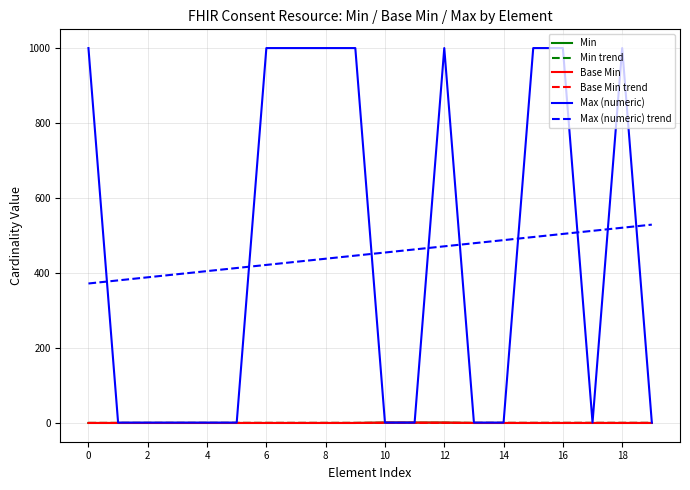

How many intersections are there between Base Min trend and Min?

2